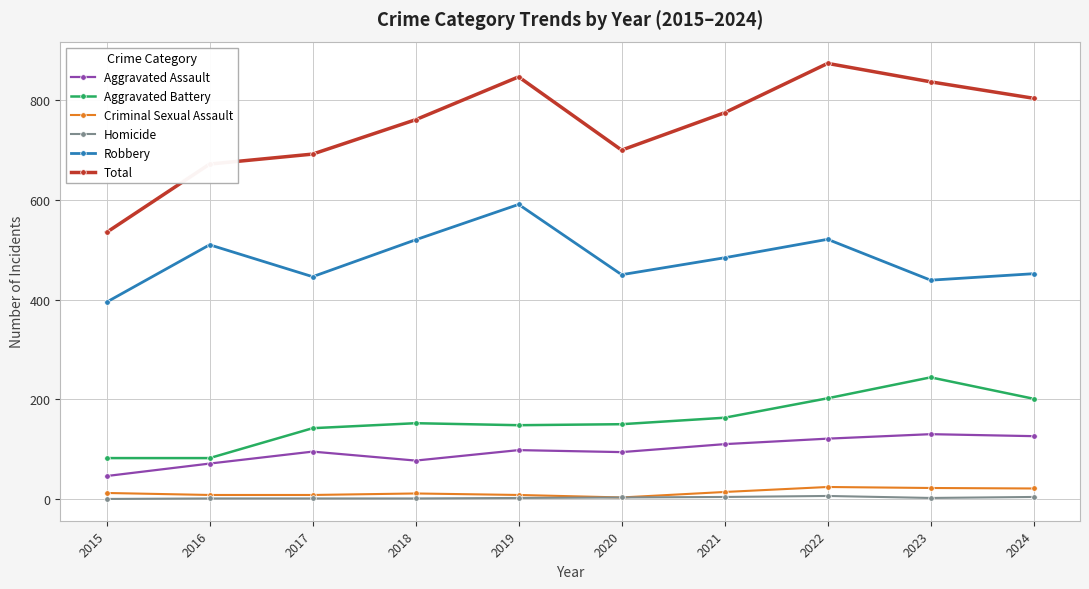

How many distinct data groups are displayed?

6